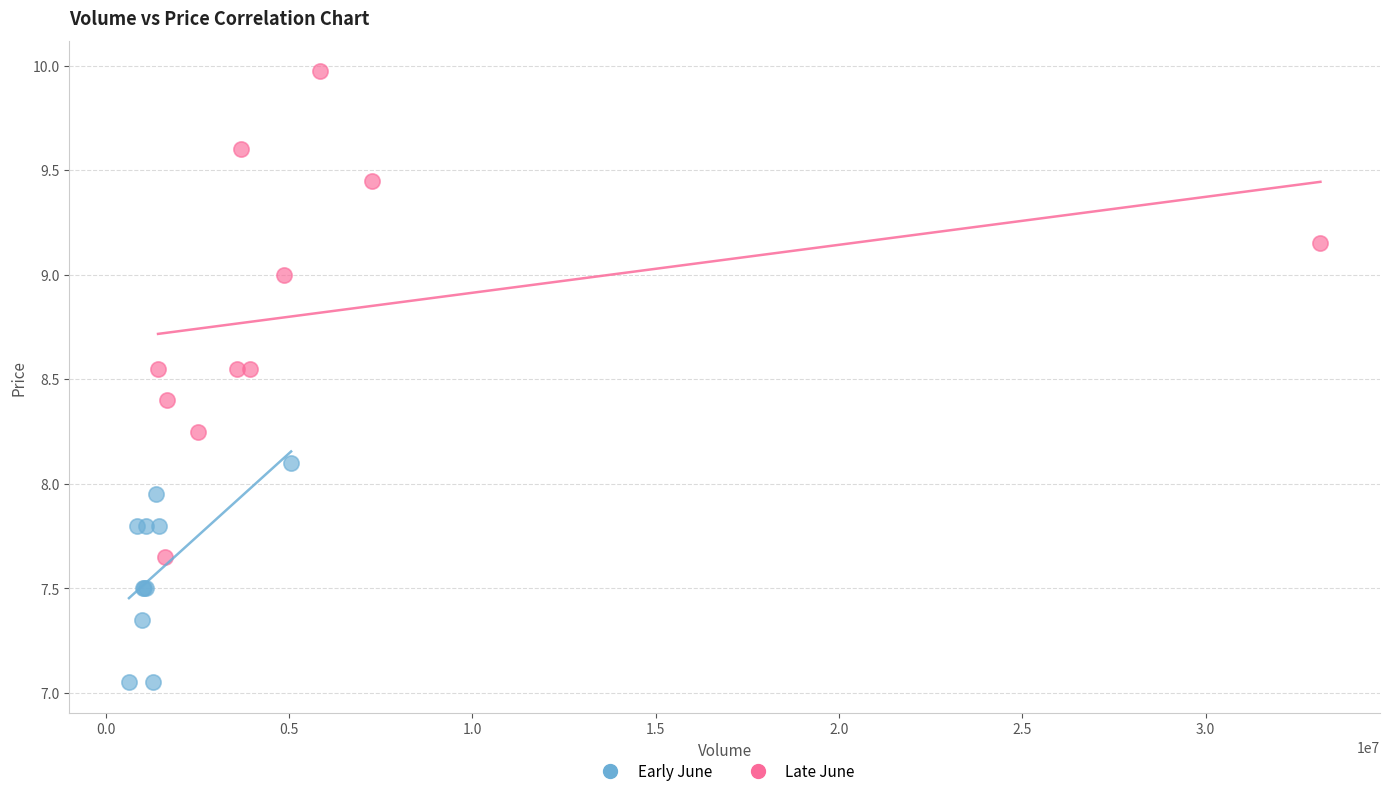

Which series reaches the minimum Y coordinate?

Early June